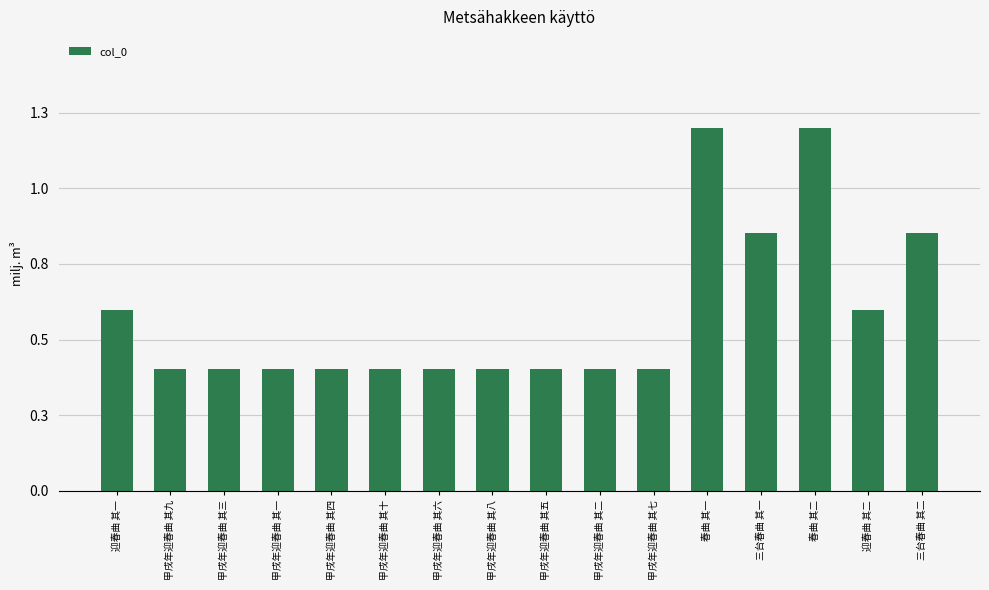

Is it true that the value at 三台春曲 其一 is 1300074?

False